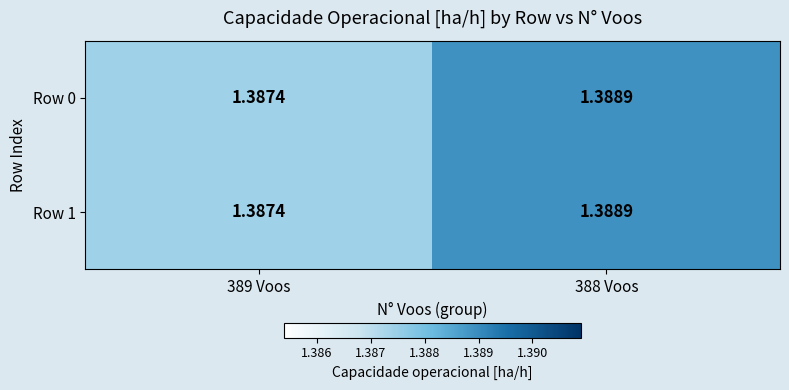

What is the total value across all series at 389 Voos?

2.8